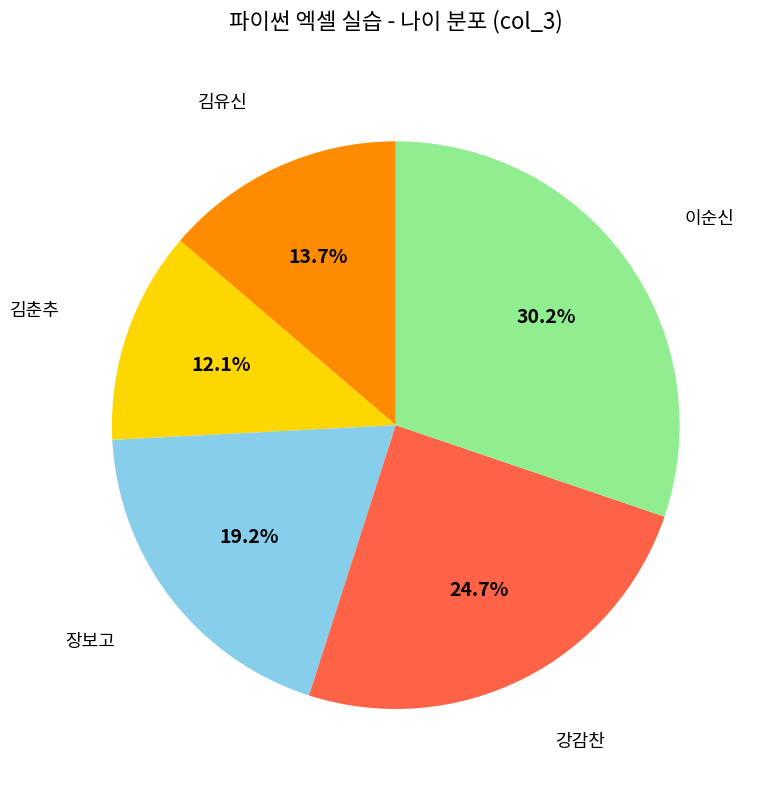

How many slices are in this pie chart?

5